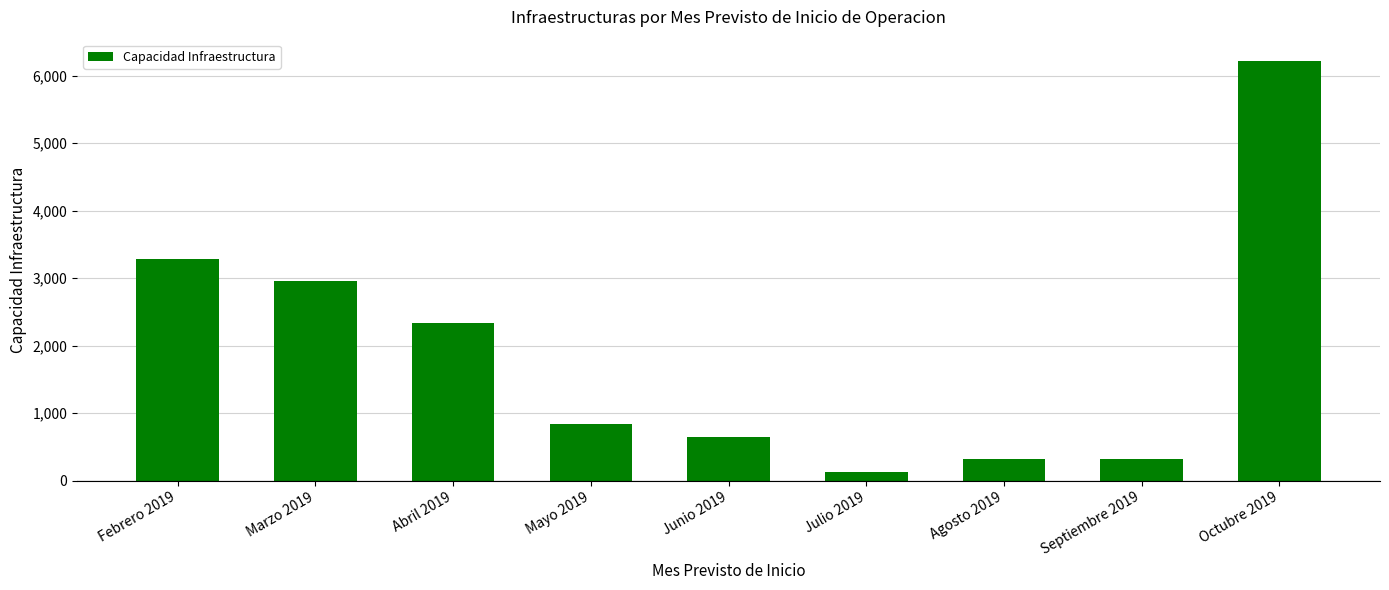

How many series are shown in this chart?

1